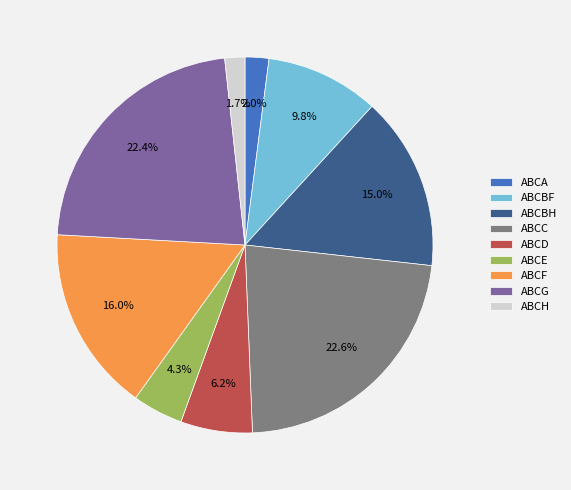

Which has a higher value, ABCH or ABCD?

ABCD